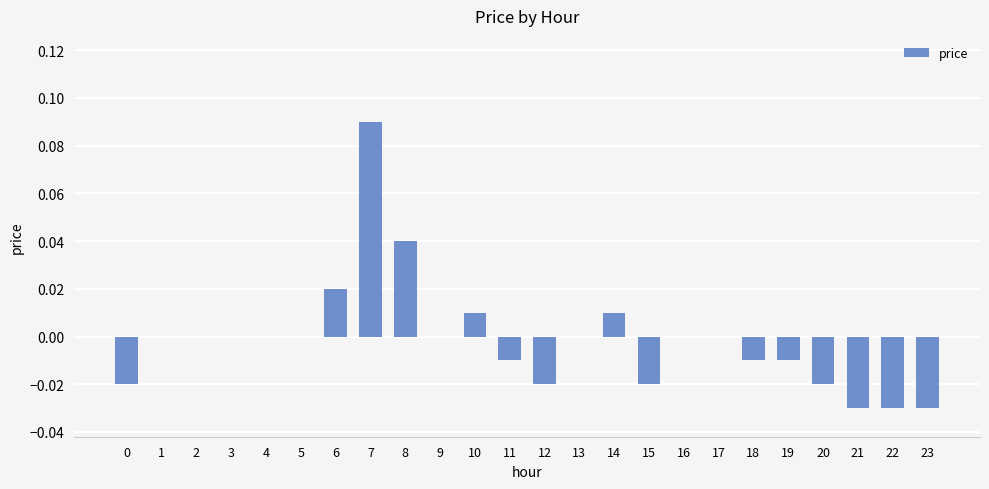

Is it true that the value at 17 is 0.1?

False